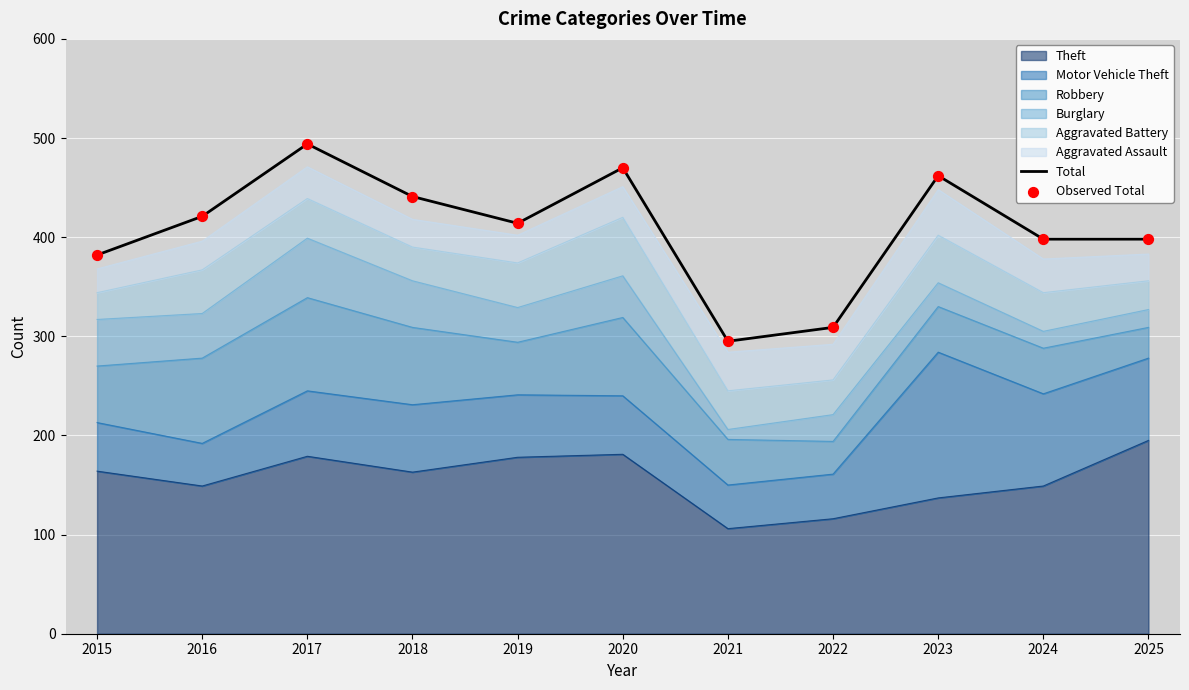

At how many categories does at least one series exceed 447?

3